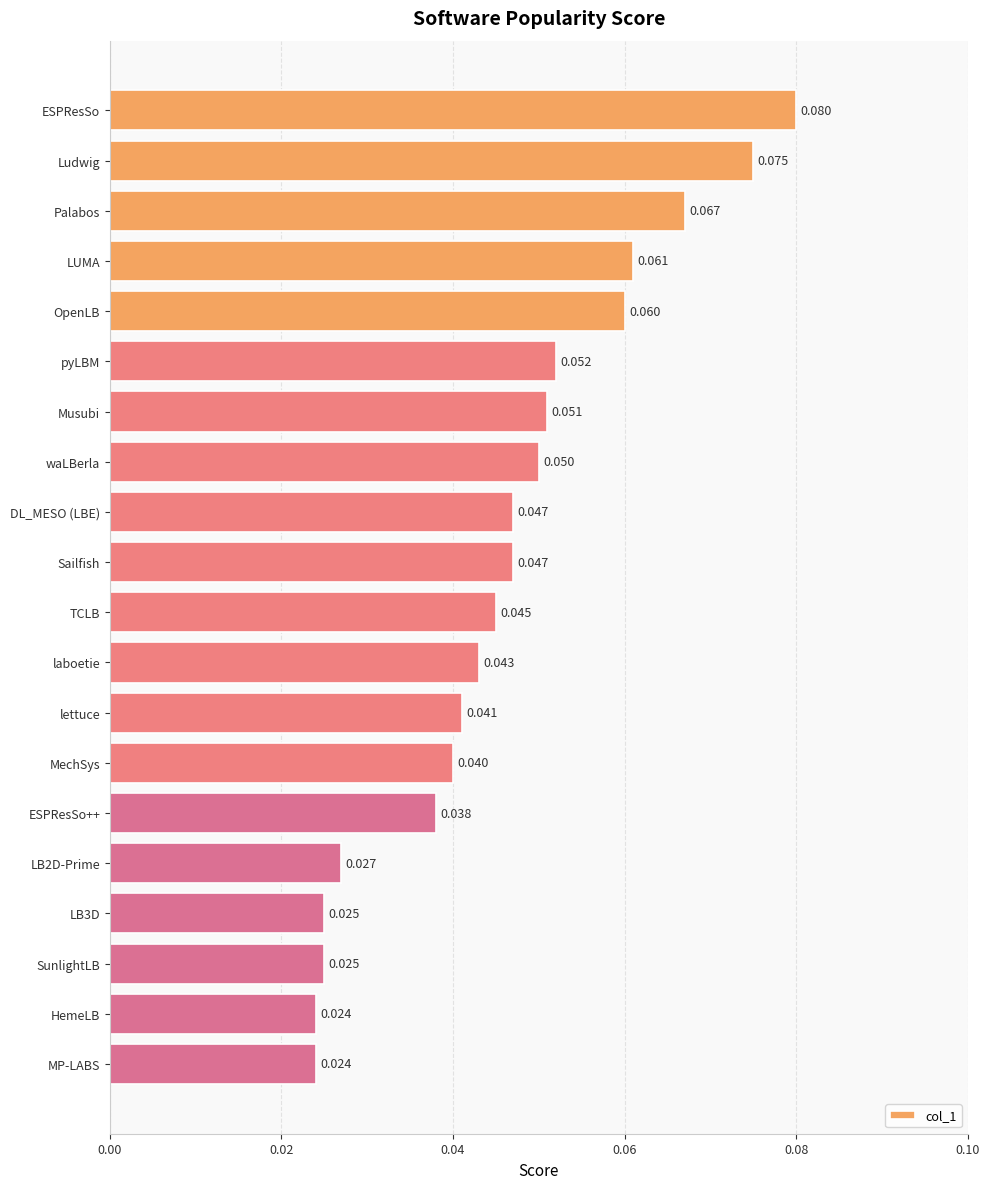

What is the sum of all values?

0.9